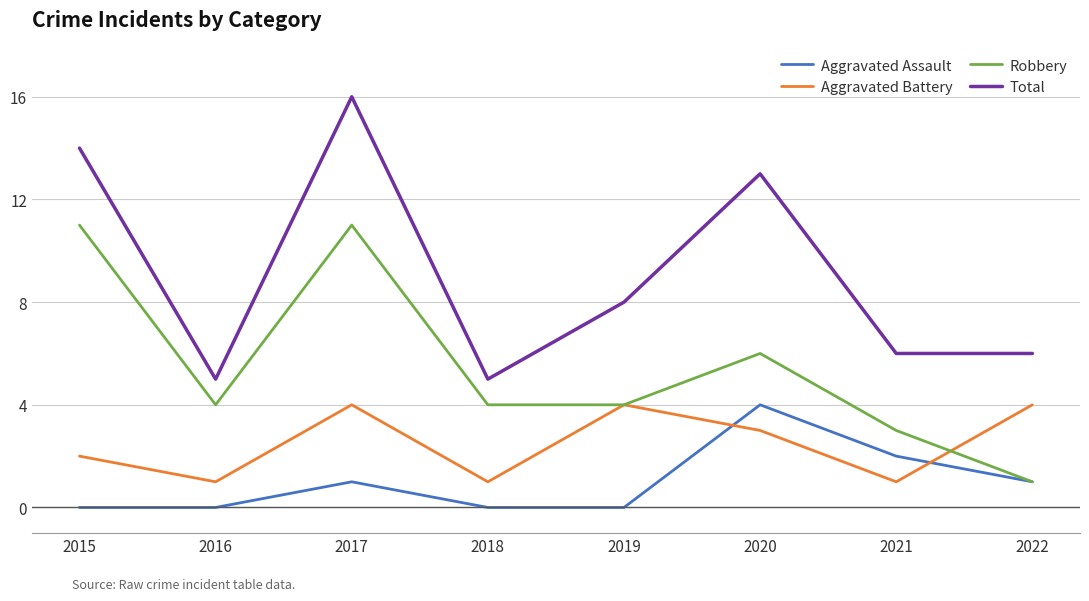

True or false: Robbery and Total intersect in this chart.

False